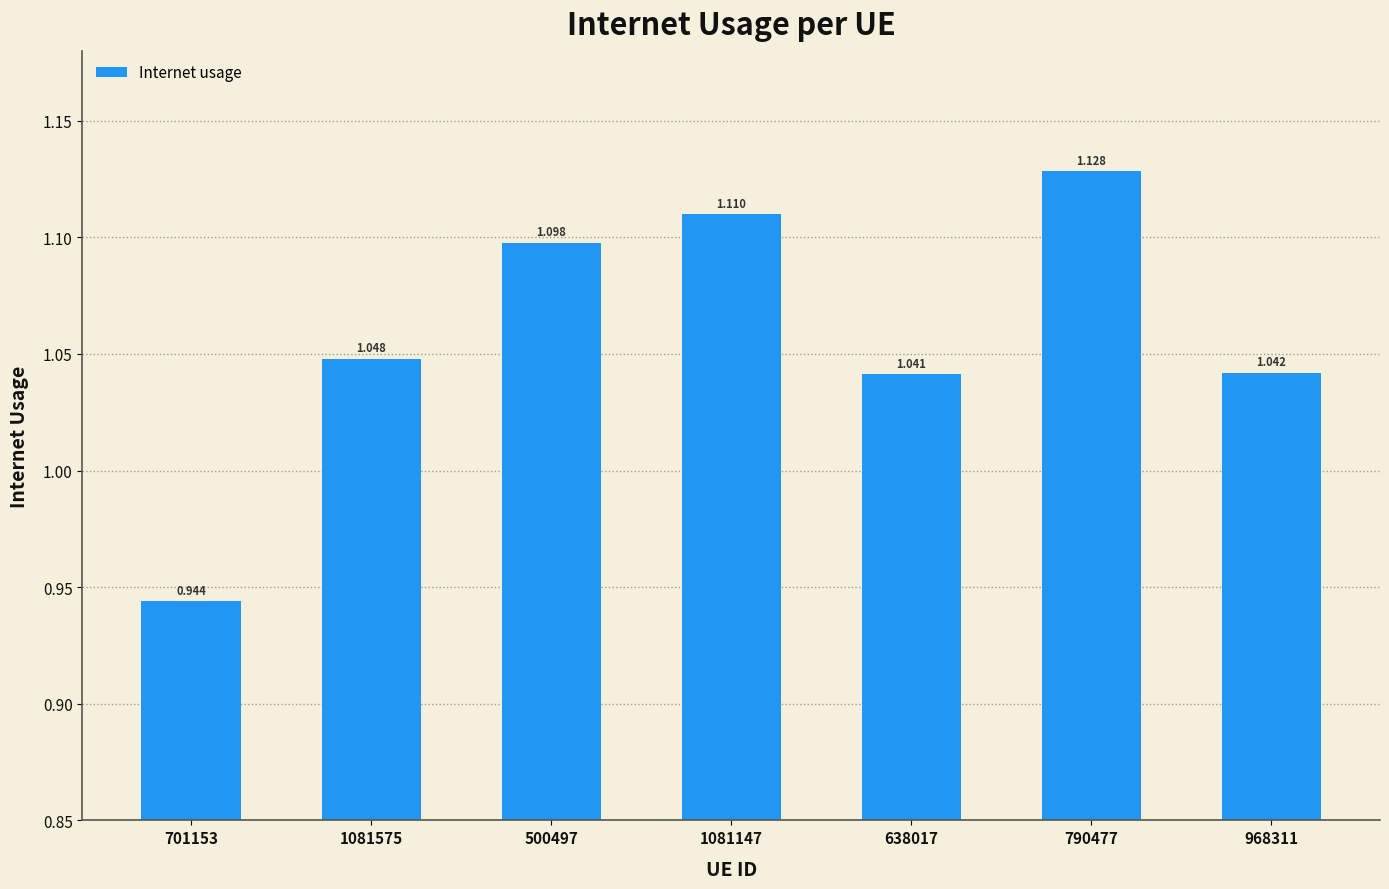

How many data points are less than 1?

1